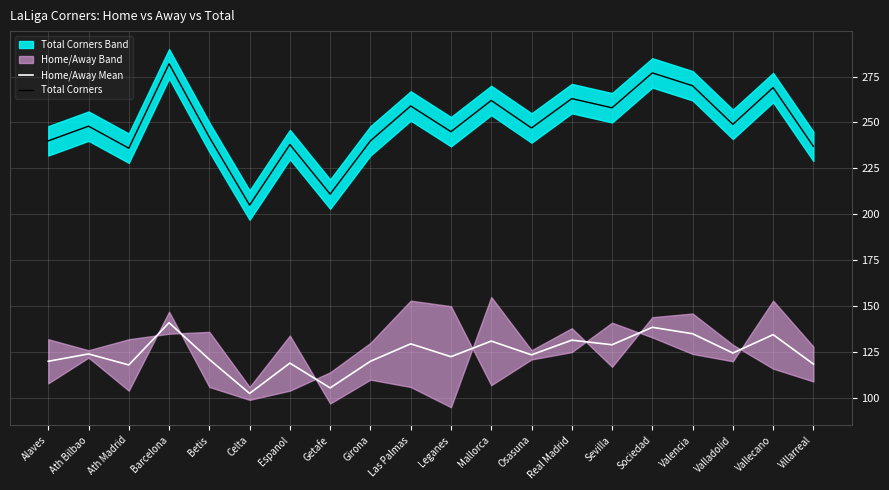

True or false: Total Corners and Home/Away Mean cross at least once.

False